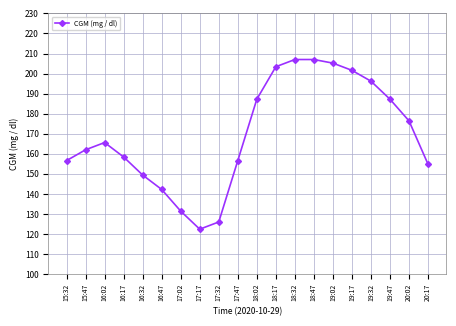

Reading right to left, transcribe all the data shown in this chart.

20:17=154.8	20:02=176.4	19:47=187.2	19:32=196.2	19:17=201.6	19:02=205.2	18:47=207.0	18:32=207.0	18:17=203.4	18:02=187.2	17:47=156.6	17:32=126.0	17:17=122.4	17:02=131.4	16:47=142.2	16:32=149.4	16:17=158.4	16:02=165.6	15:47=162.0	15:32=156.6